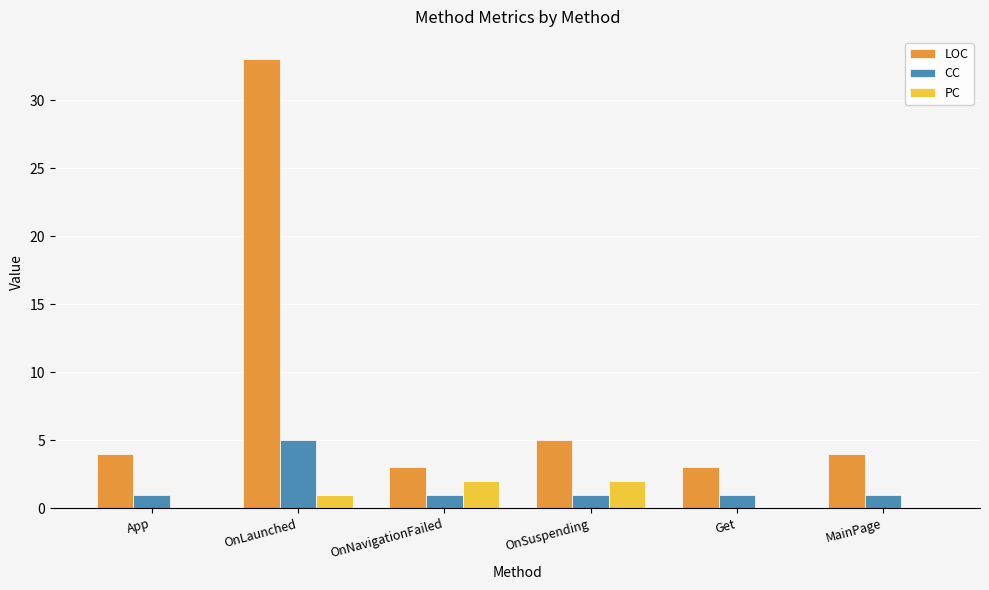

Which series has the largest range (max minus min)?

LOC